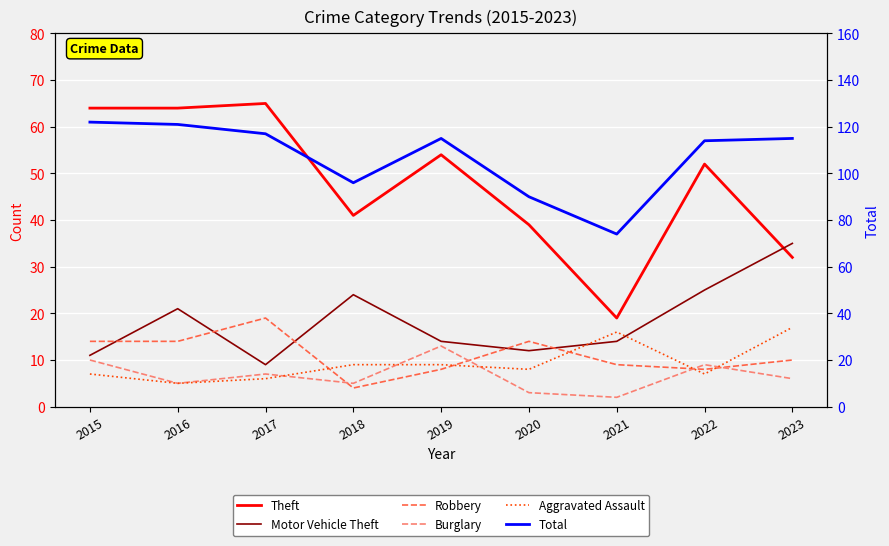

What is the sum of all Burglary values?

60